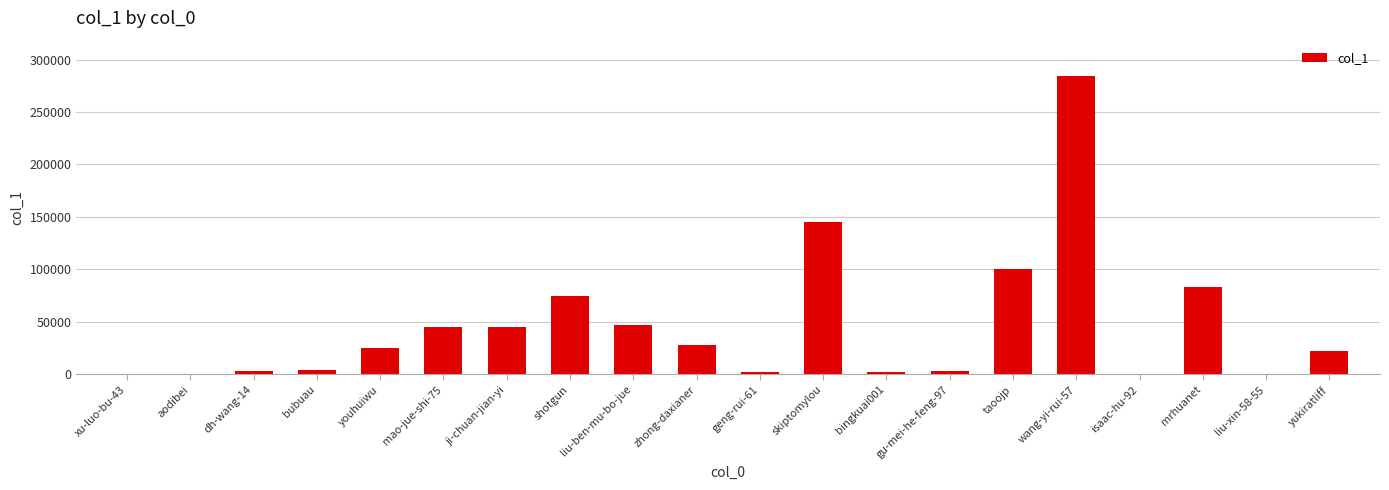

True or false: the data shows 45084 at ji-chuan-jian-yi.

True